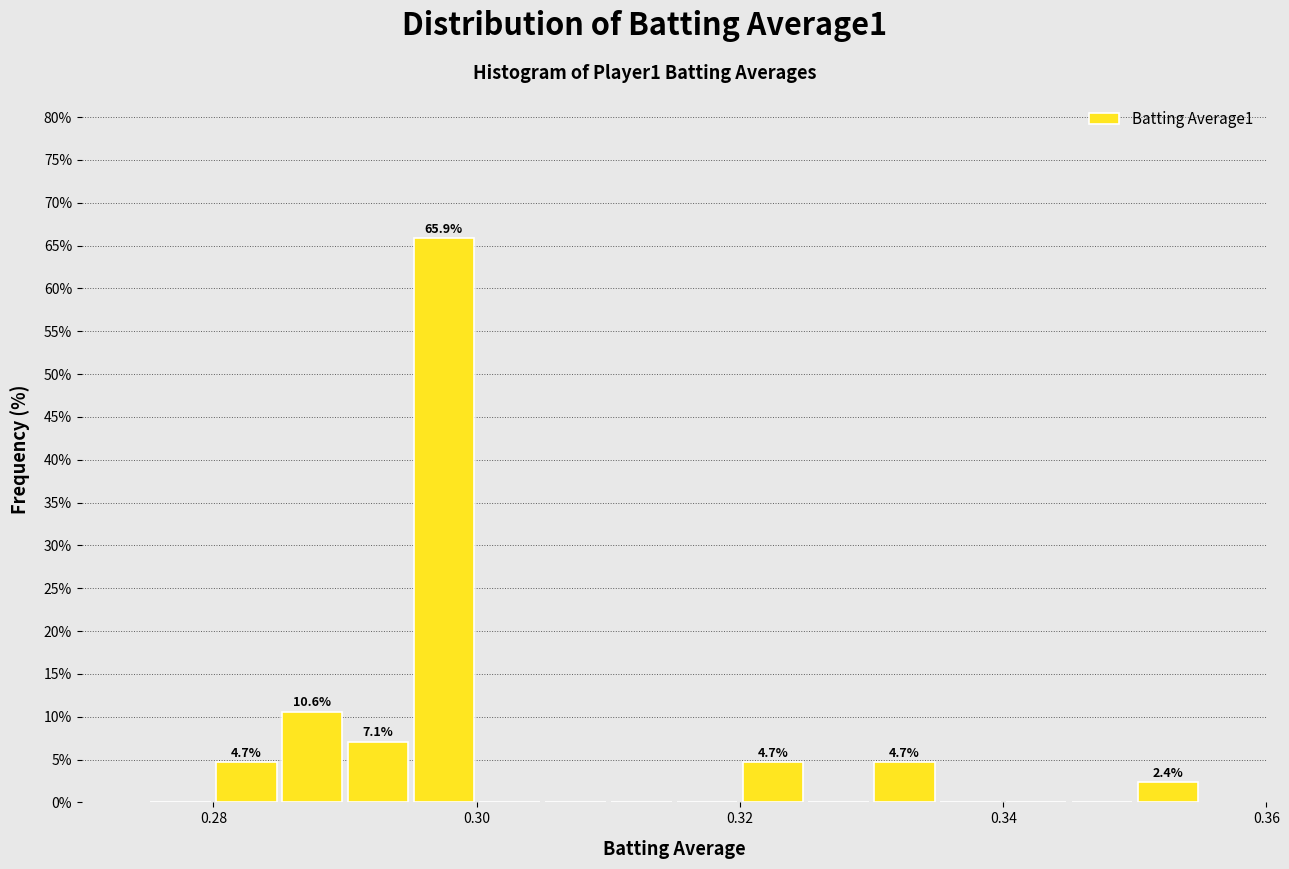

Read against the x-axis, roughly where is the centre of the tallest bar?

0.298